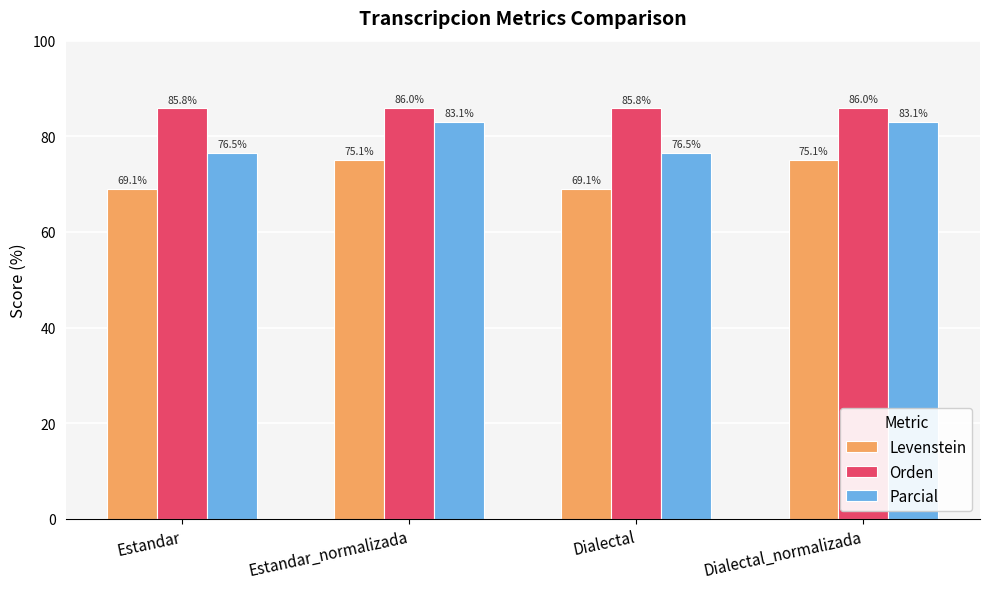

What is the difference between the maximum and minimum values in the Levenstein series?

6.0